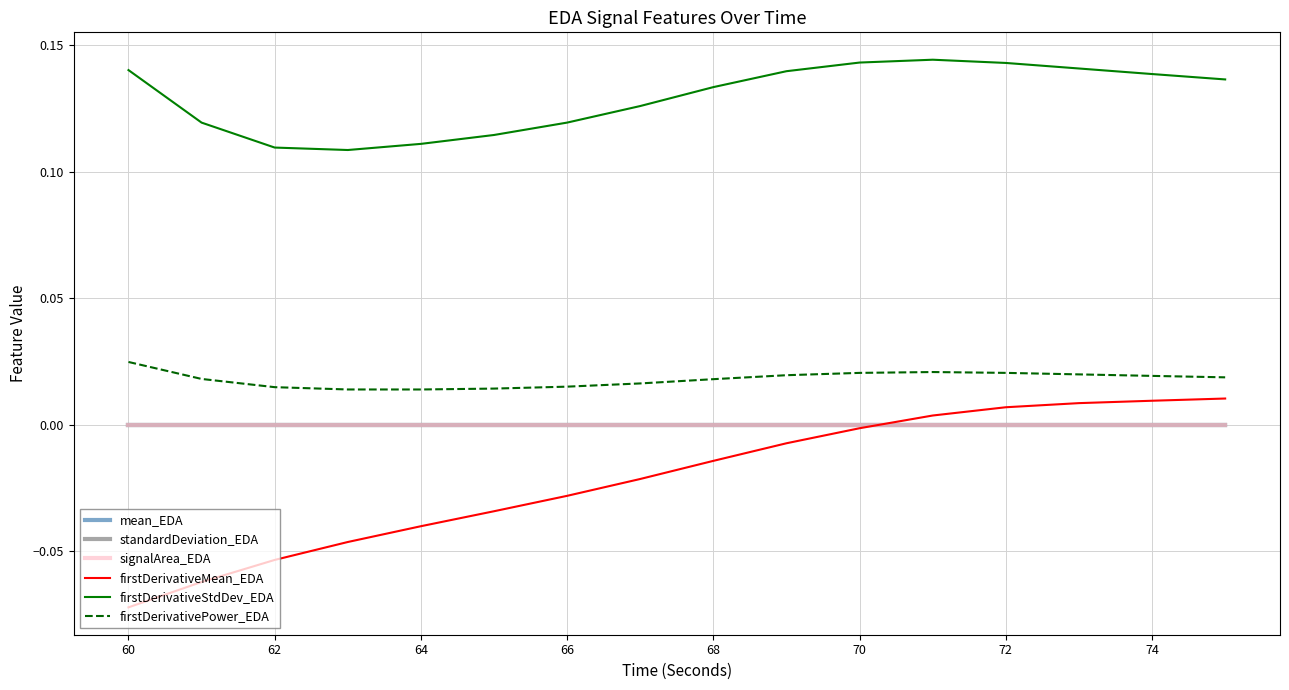

Which series has the largest total across all categories?

firstDerivativeStdDev_EDA